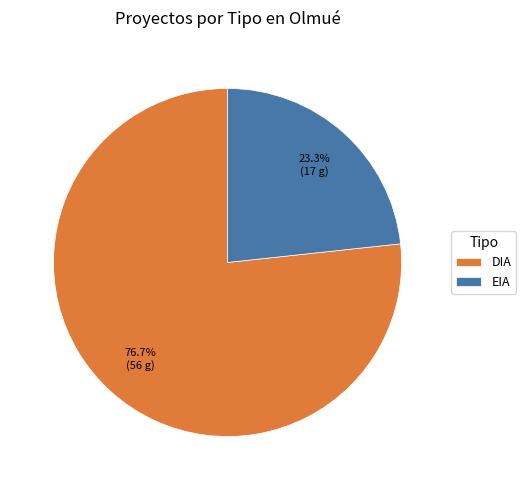

Which has a higher value, EIA or DIA?

DIA